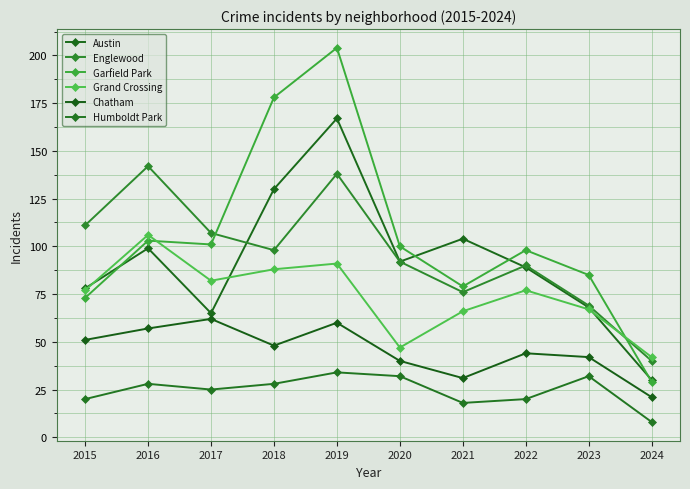

What is the average value of the Grand Crossing series?

74